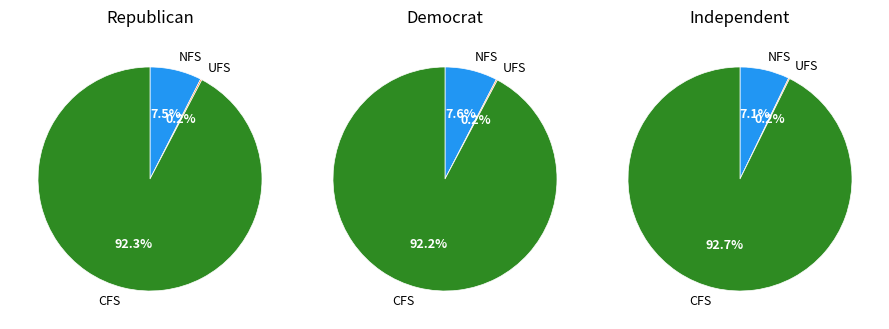

Does 3 represent more than half of the total?

No